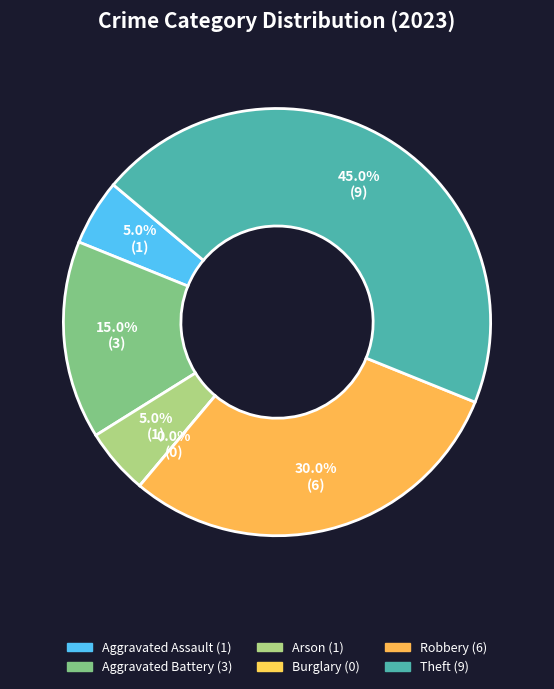

How many slices are in this pie chart?

6